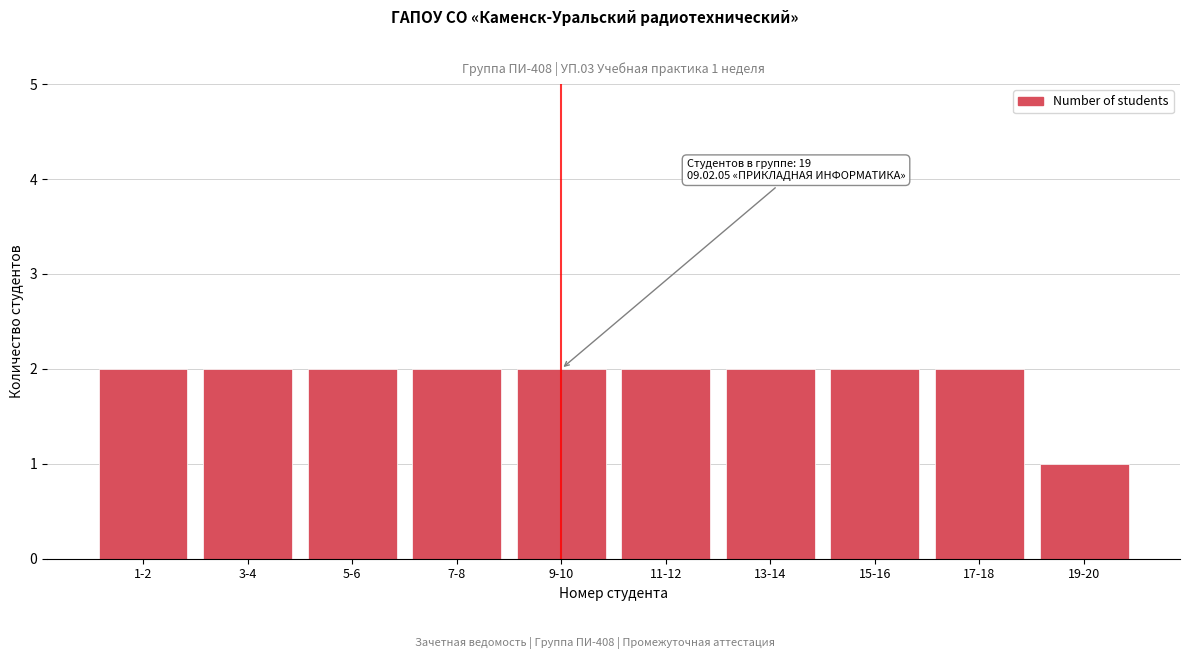

Reading left to right, list all the values displayed in this chart.

1-2=2	3-4=2	5-6=2	7-8=2	9-10=2	11-12=2	13-14=2	15-16=2	17-18=2	19-20=1